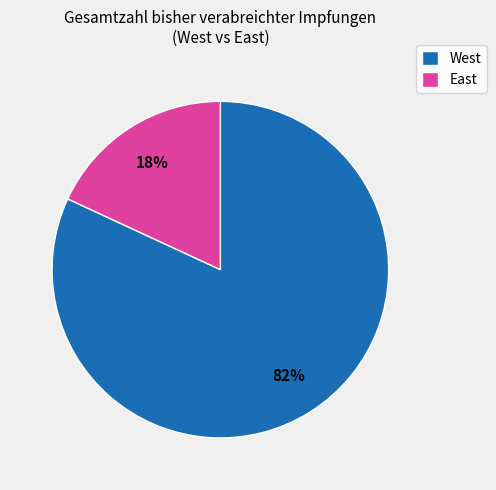

The East slice represents 29% of the pie. True or false?

False